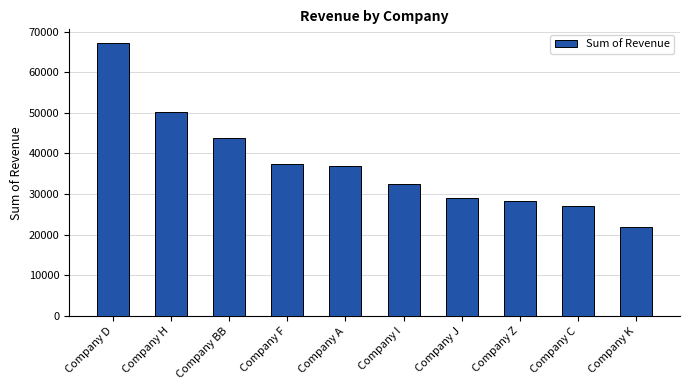

How many values exceed 36839?

5